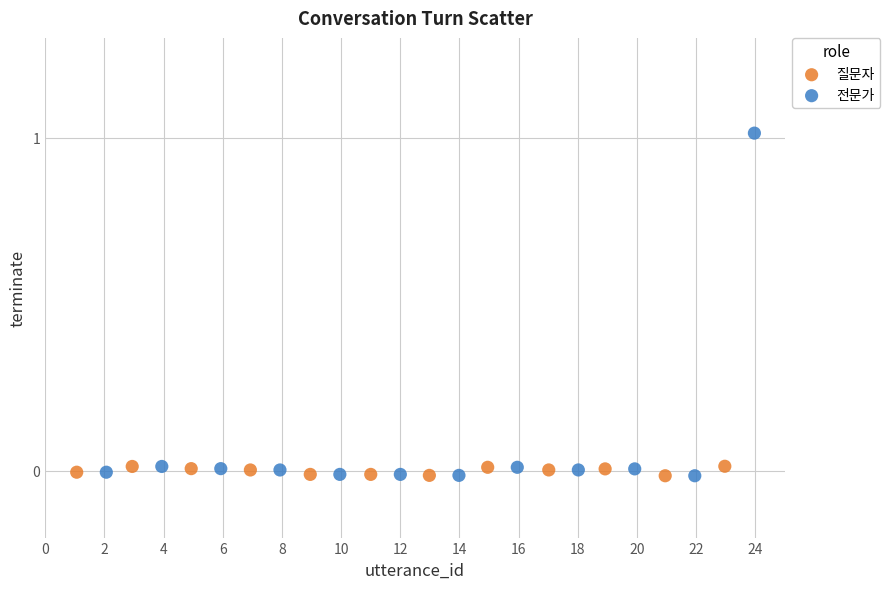

Which series reaches the maximum Y coordinate?

전문가